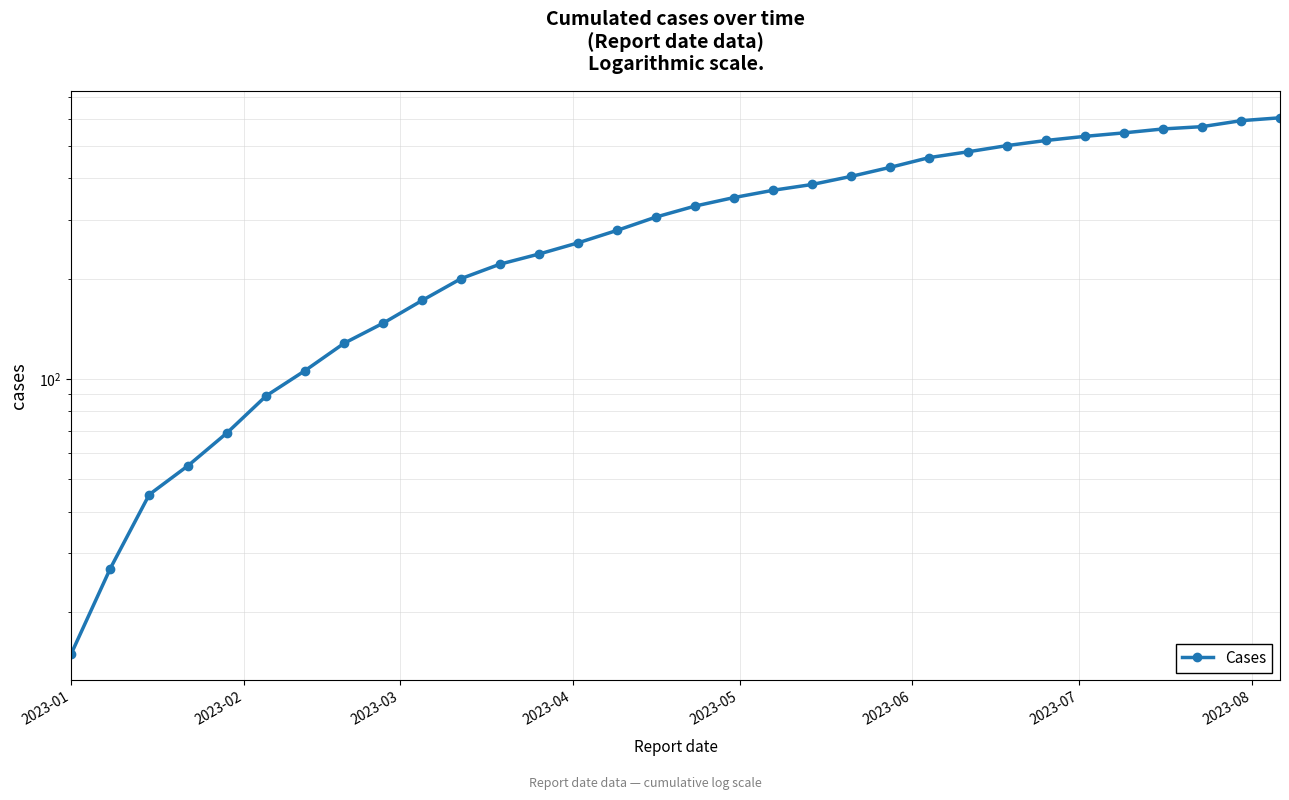

What is the average value?

312